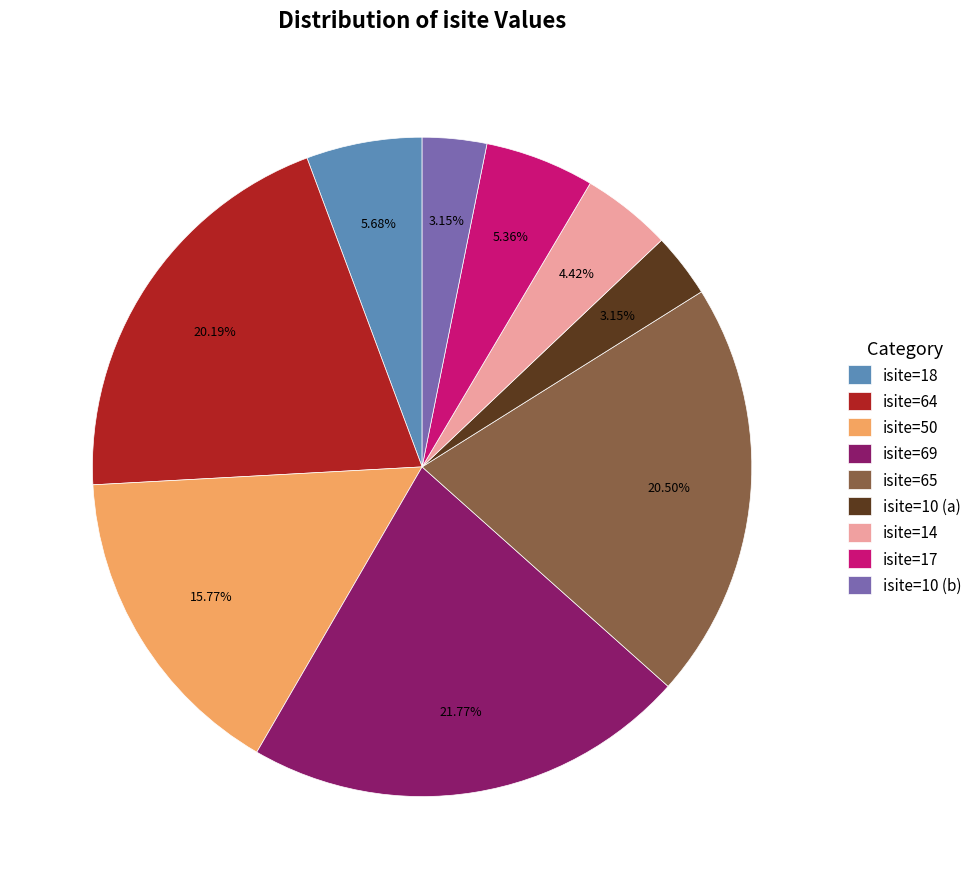

Is the sum of isite=17 and isite=69 greater than half?

No